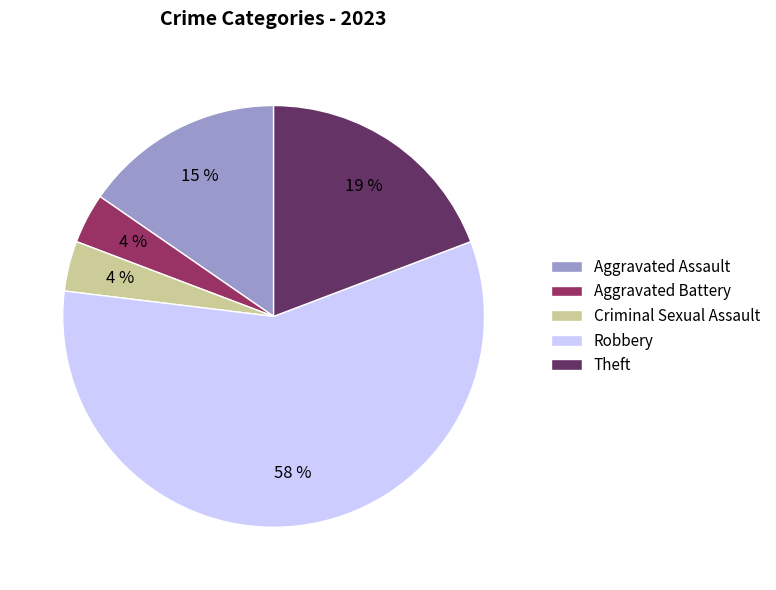

What is the largest slice in the pie chart?

Robbery